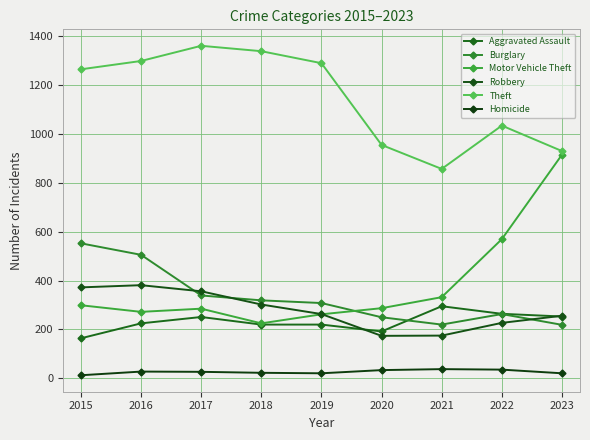

How many values in the Motor Vehicle Theft series are below 287?

4